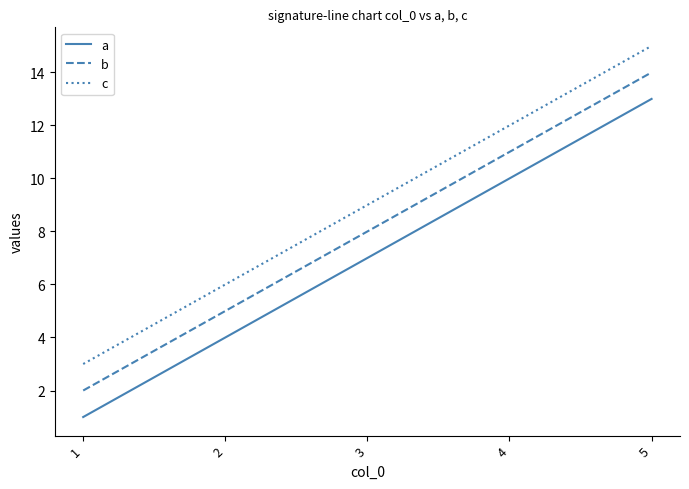

Which series has the largest total across all categories?

c